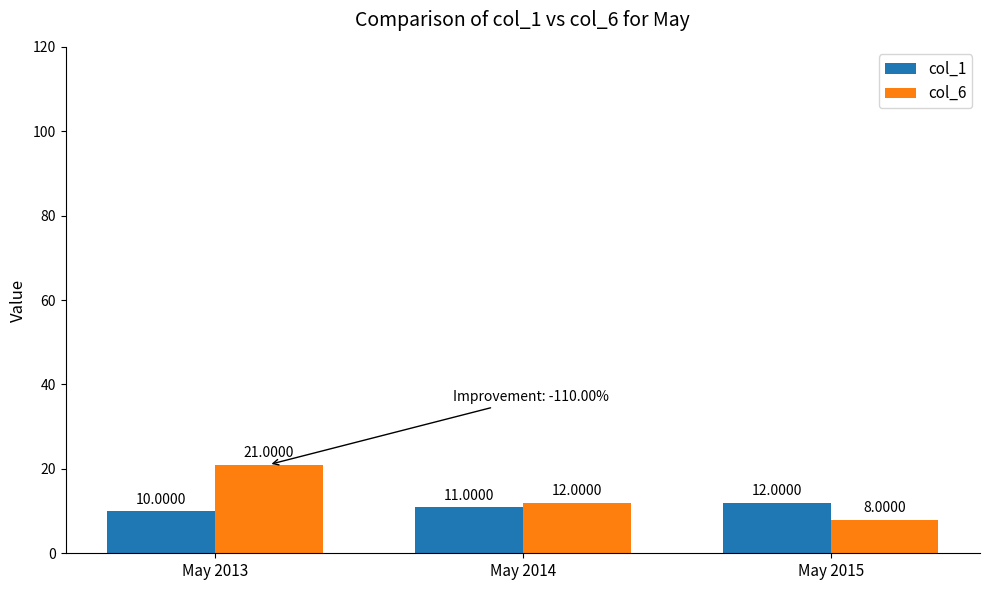

At which category is the sum across all series the highest?

May 2013